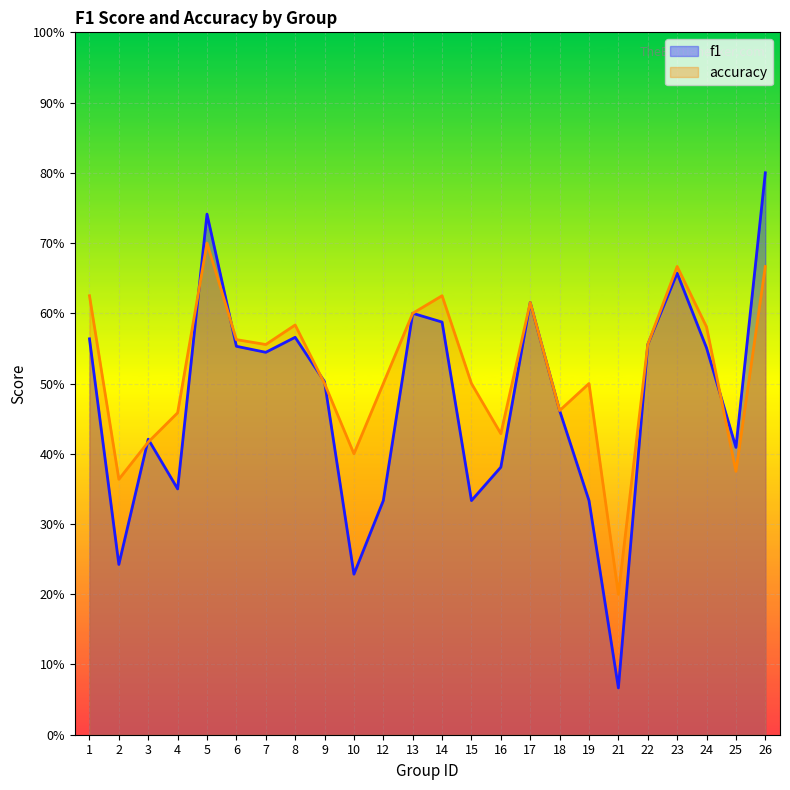

What is the smallest value displayed?

0.1